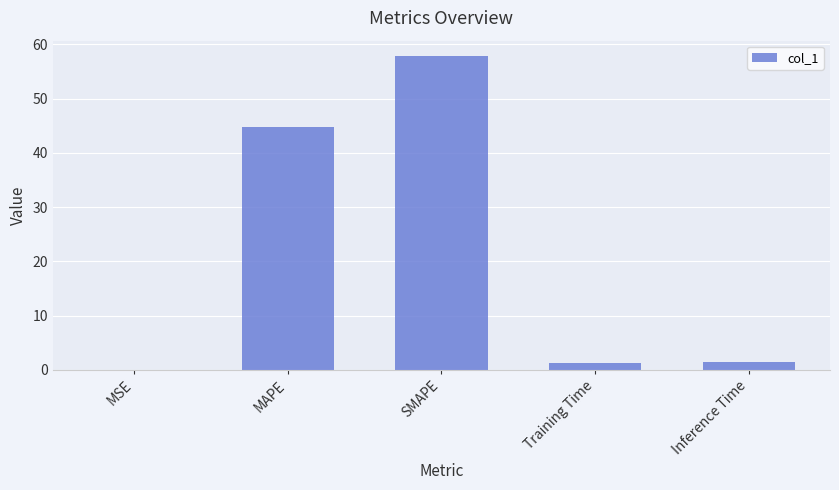

Where is the data nearest to the value 28?

MAPE